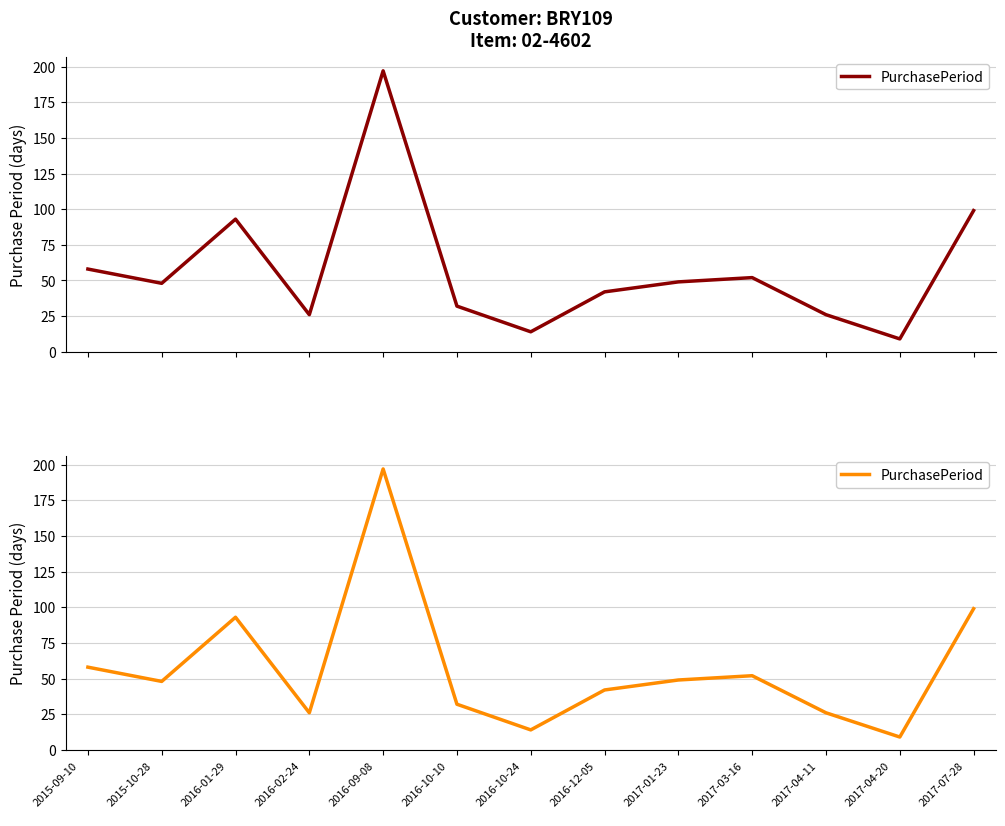

Which category has the highest value across all series?

2016-09-08
